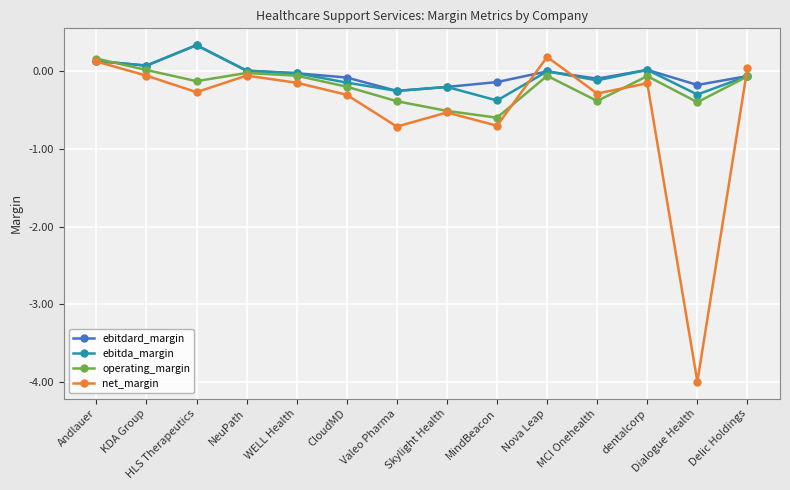

What is the sum of all ebitda_margin values?

-0.9